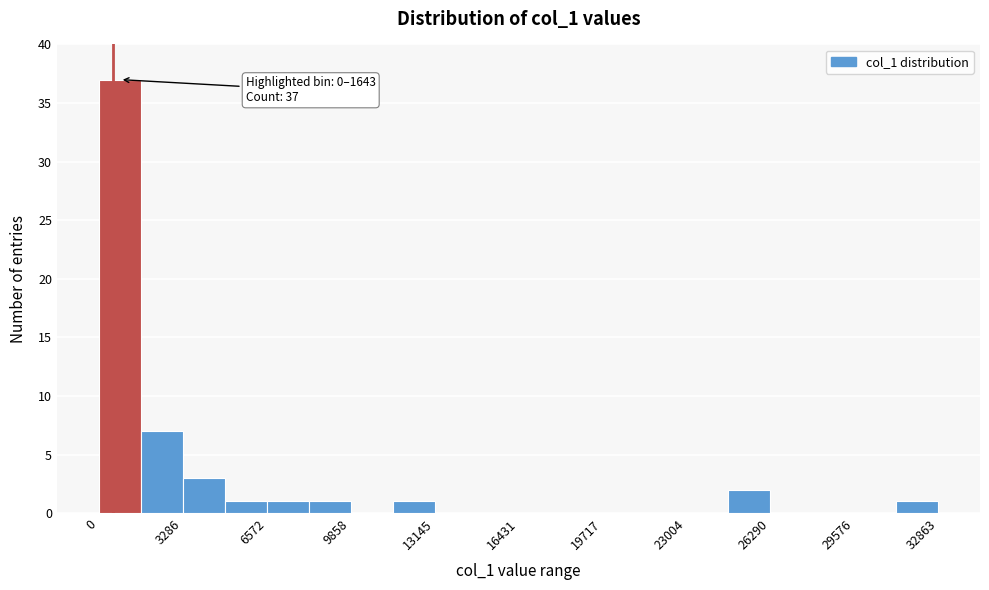

Around what value on the x-axis is the tallest bar? Give the approximate position of its centre, as read against the axis.

1000